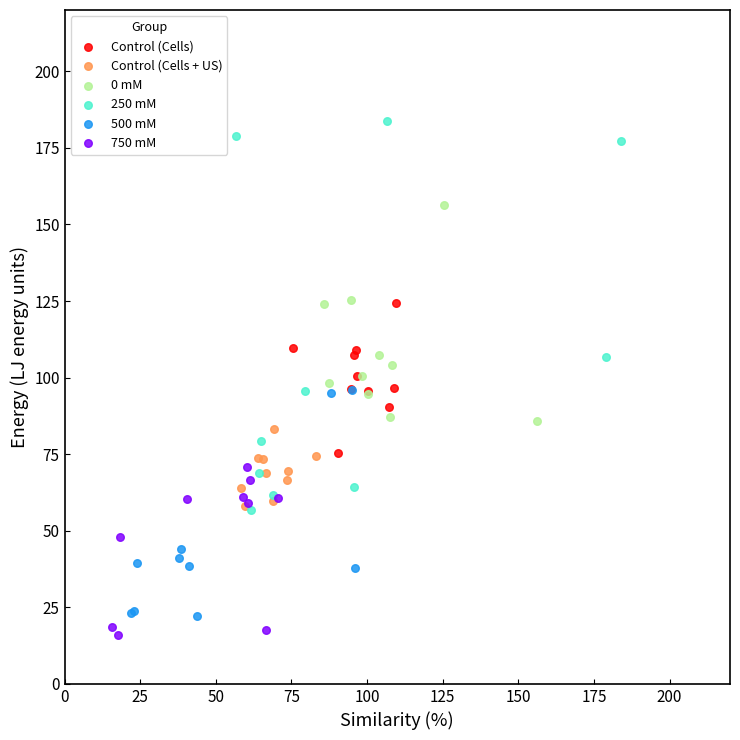

Which series has the largest Y range (max minus min)?

250 mM